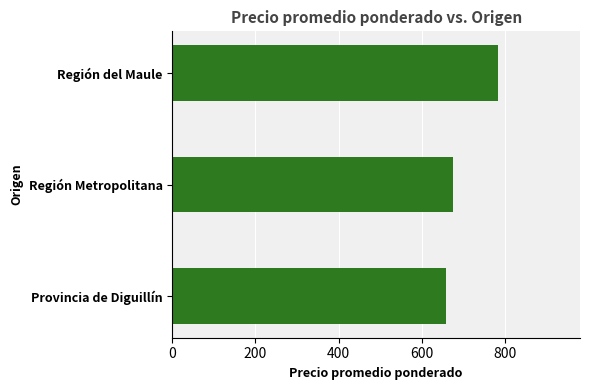

True or false: the data shows 657 at Provincia de Diguillín.

True